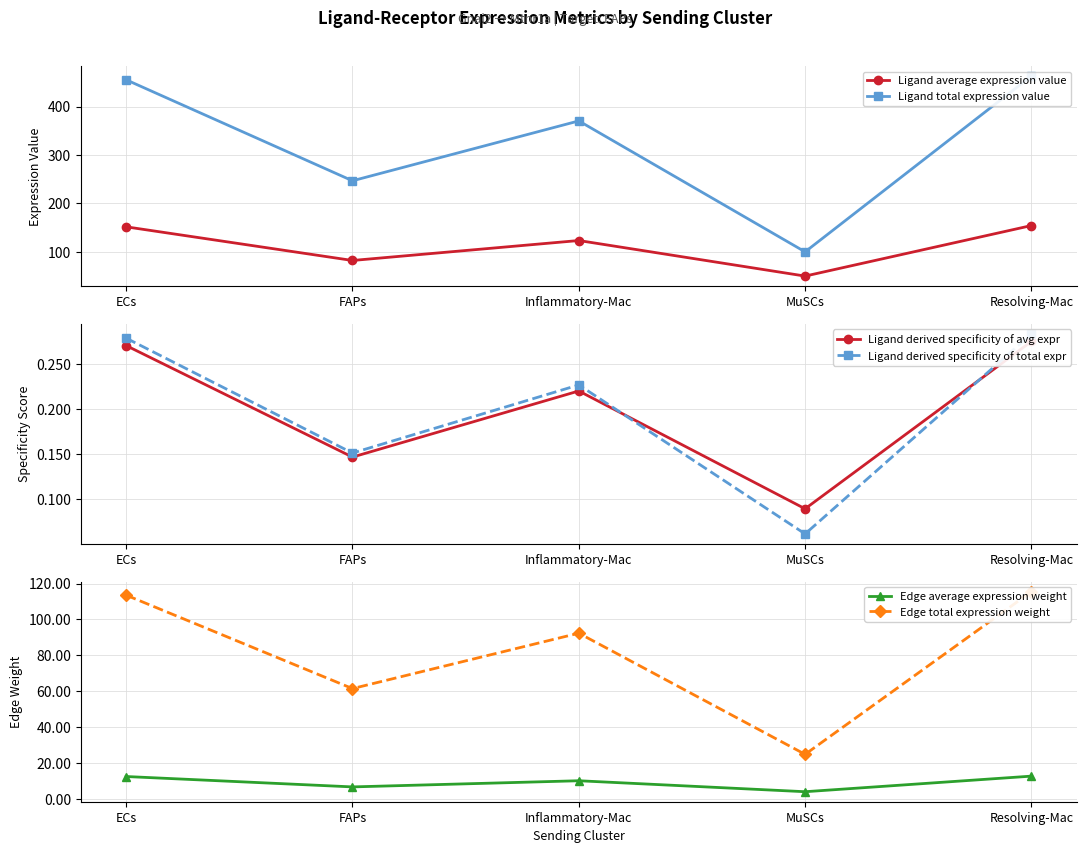

Reading left to right, what are all the values shown in this chart?

Ligand average expression value: 151.7	82.2	123.4	50.0	154.3
Ligand total expression value: 455.2	246.7	370.3	100.1	463.0
Ligand derived specificity of avg expr: 0.3	0.1	0.2	0.1	0.3
Ligand derived specificity of total expr: 0.3	0.2	0.2	0.1	0.3
Edge average expression weight: 12.6	6.8	10.3	4.2	12.8
Edge total expression weight: 113.5	61.5	92.4	25.0	115.5